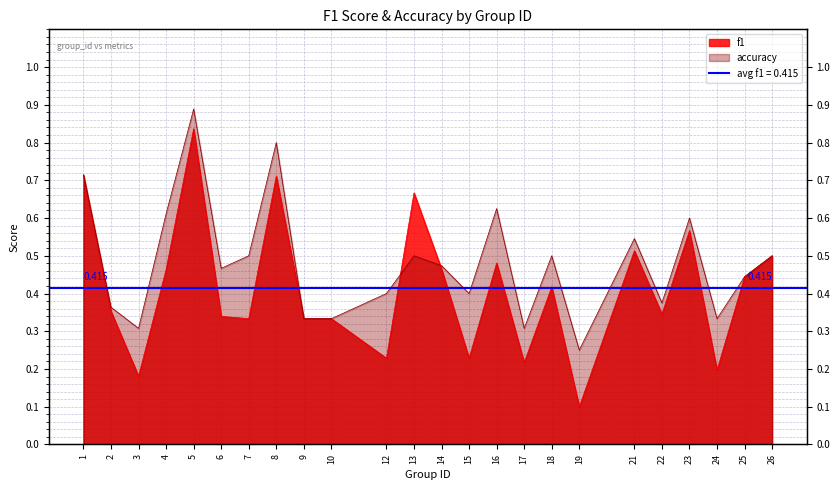

True or false: f1 and accuracy intersect in this chart.

True